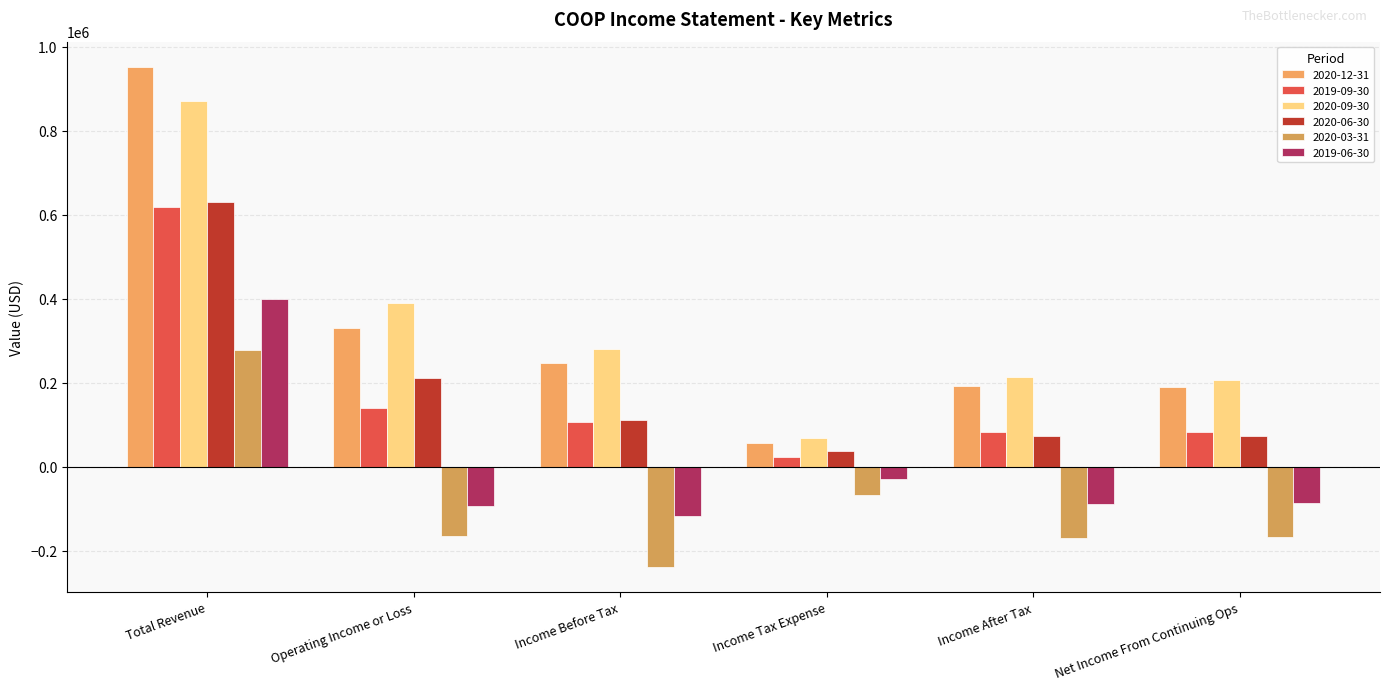

True or false: 2019-09-30 has a value of 209151 at Operating Income or Loss.

False